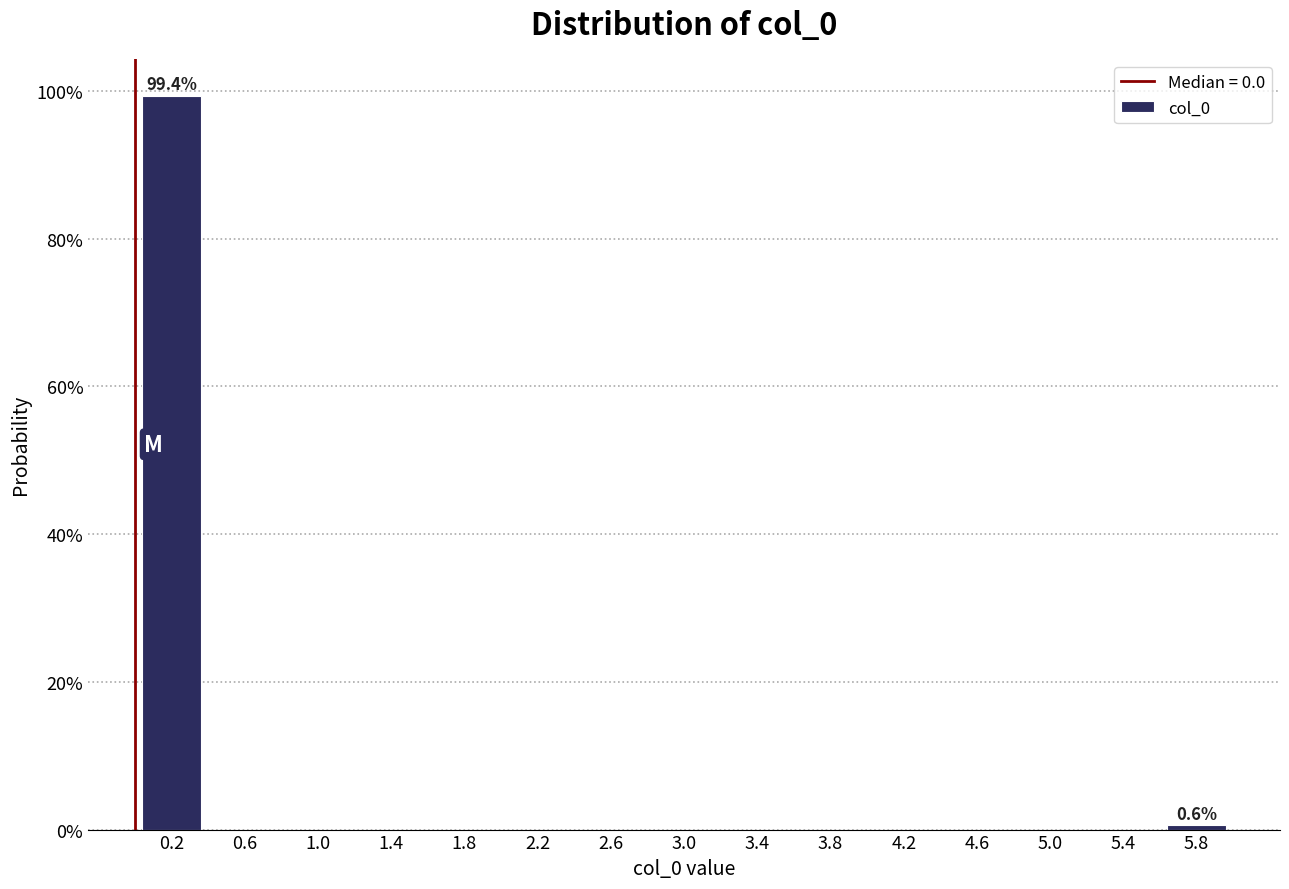

Over which range of the x-axis is the bar tallest?

0.0 to 0.4